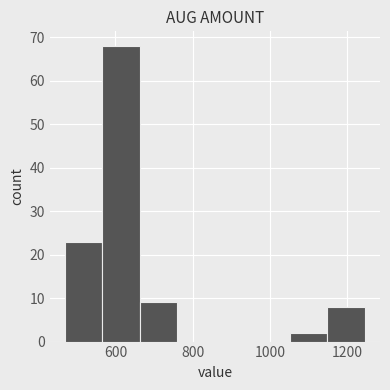

Reading left to right, list every bar in this chart as the range it spans on the x-axis followed by its height. Neither the bar edges nor the heights are printed on the chart, so give them approximately, as read against the axes.

460 to 560: 23
560 to 660: 68
660 to 760: 9
760 to 860: 0
860 to 960: 0
960 to 1060: 0
1060 to 1140: 2
1140 to 1240: 8